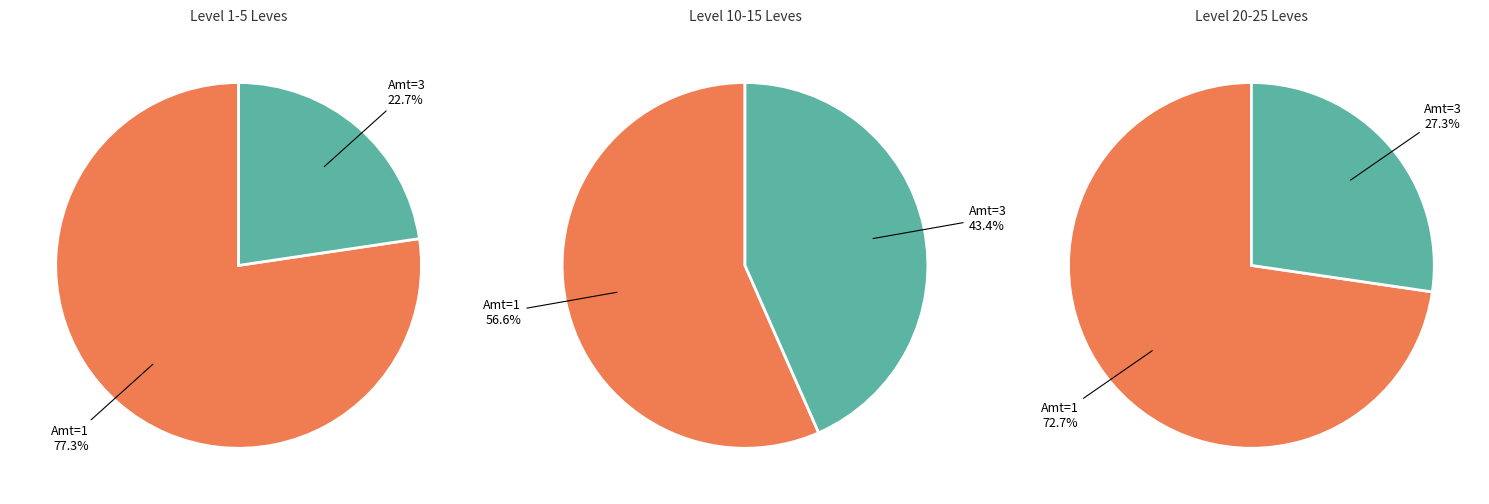

Do 3_20 and 3_15 together represent more than half of the pie?

No